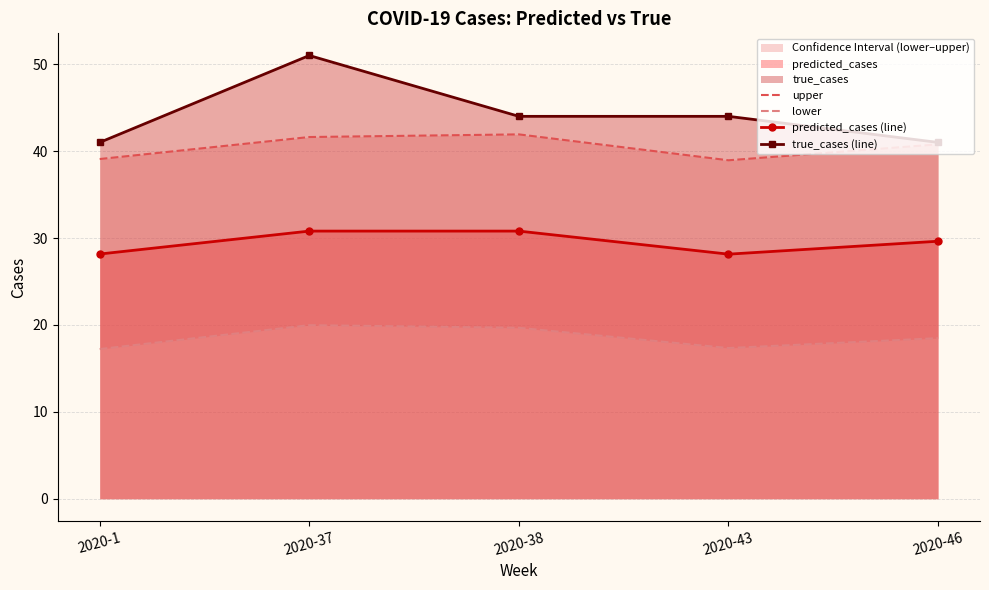

At which label does lower reach its minimum?

2020-1